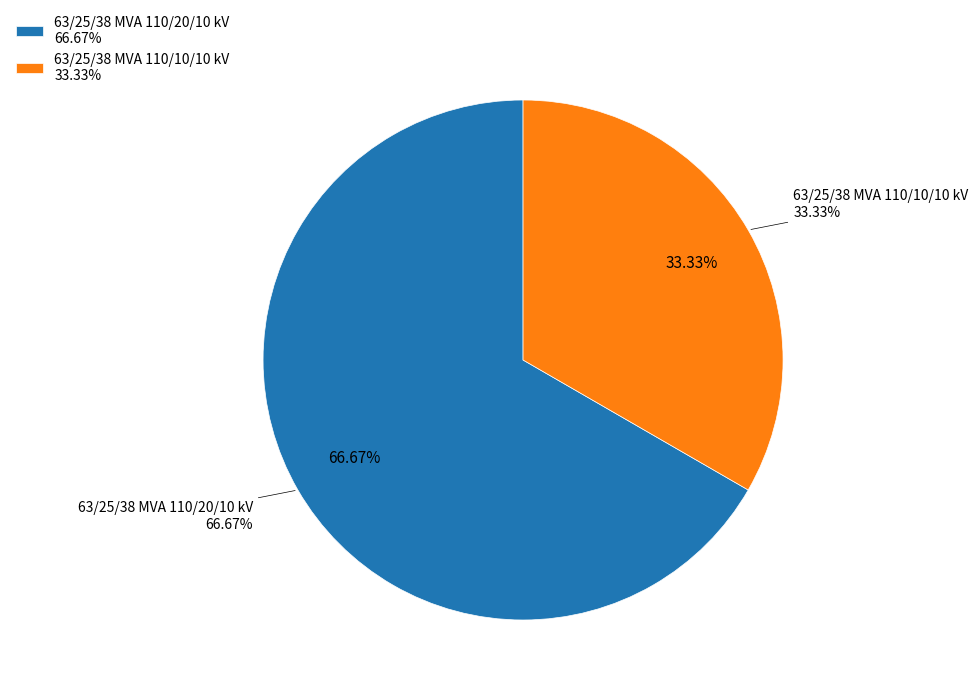

Which slice is the smallest?

63/25/38 MVA 110/10/10 kV